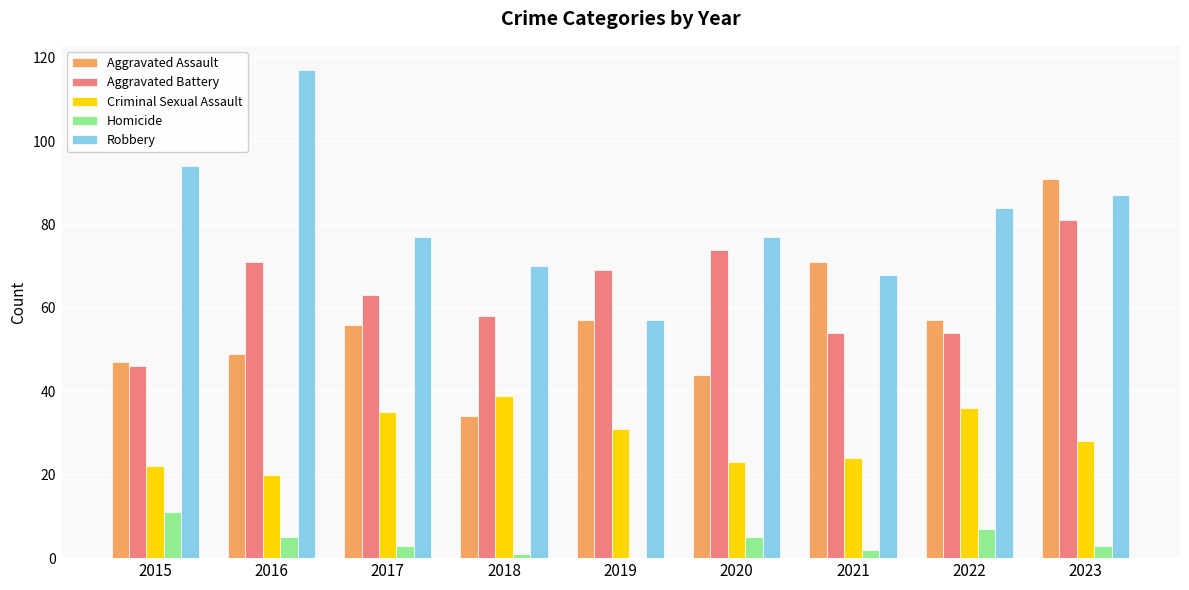

Reading right to left, extract all data points from this chart.

Aggravated Assault: 2023=91	2022=57	2021=71	2020=44	2019=57	2018=34	2017=56	2016=49	2015=47
Aggravated Battery: 2023=81	2022=54	2021=54	2020=74	2019=69	2018=58	2017=63	2016=71	2015=46
Criminal Sexual Assault: 2023=28	2022=36	2021=24	2020=23	2019=31	2018=39	2017=35	2016=20	2015=22
Homicide: 2023=3	2022=7	2021=2	2020=5	2019=0	2018=1	2017=3	2016=5	2015=11
Robbery: 2023=87	2022=84	2021=68	2020=77	2019=57	2018=70	2017=77	2016=117	2015=94